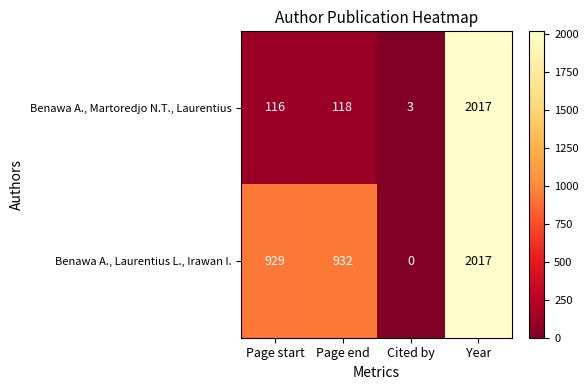

At which label is Benawa A., Laurentius L., Irawan I. closest to 1008?

Page end